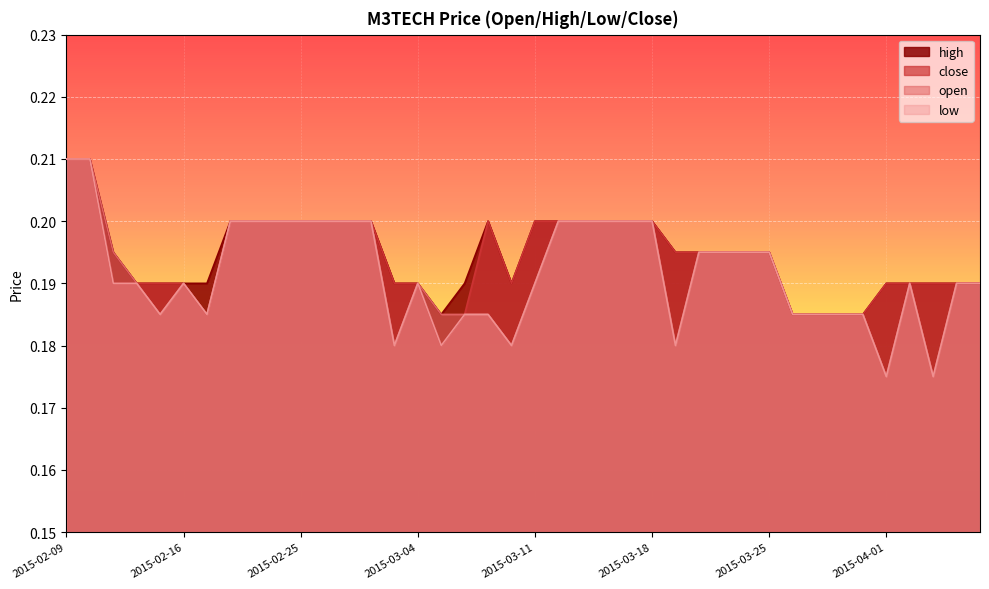

In open, how many points are lower than both neighbors (excluding endpoints)?

7